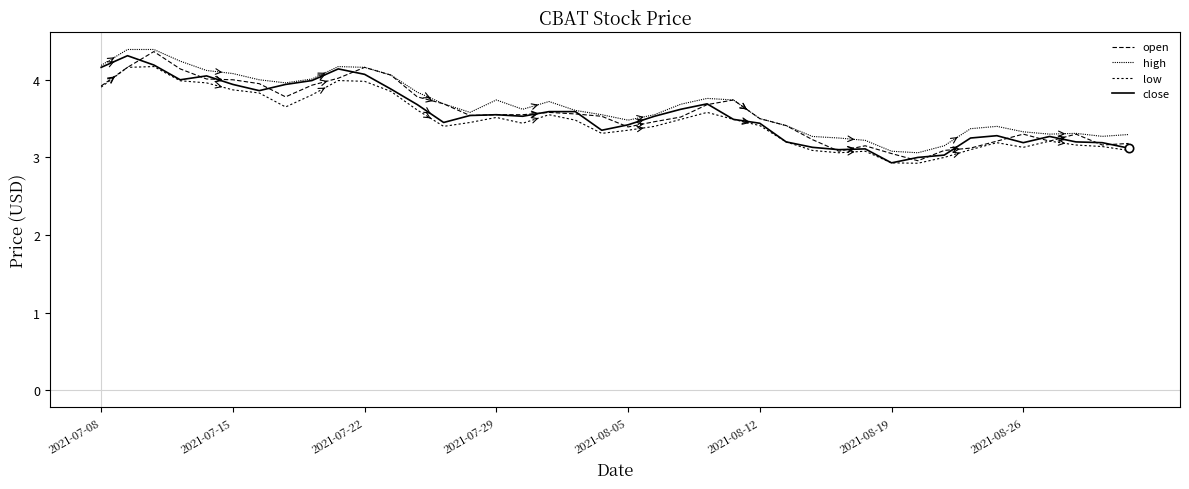

Does the chart have visible grid lines?

No